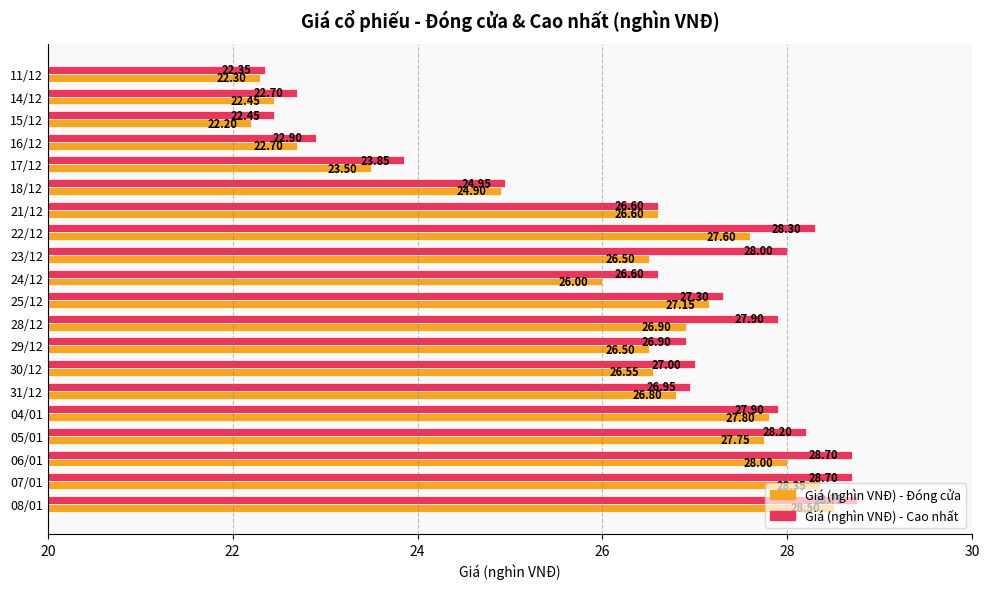

Which series has the largest range (max minus min)?

Giá (nghìn VNĐ) - Cao nhất